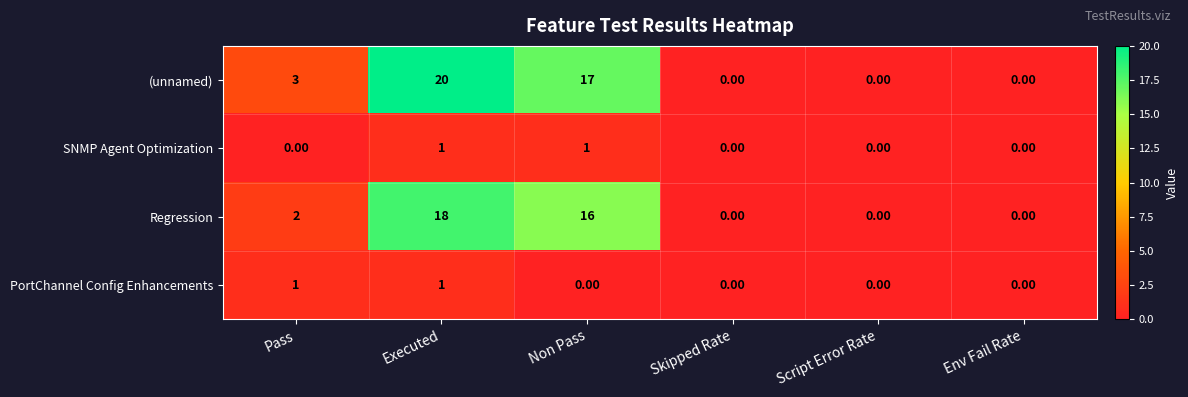

What is the difference between the (unnamed) values at Script Error Rate and Executed?

20